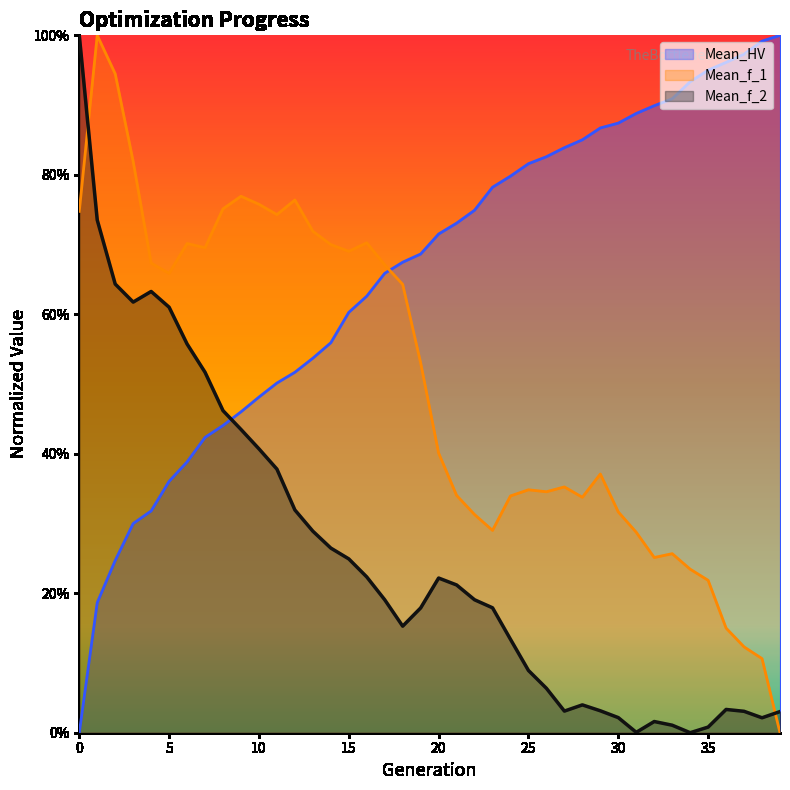

Is the value of Mean_f_2 at 20 greater than the value of Mean_f_1 at 22?

No